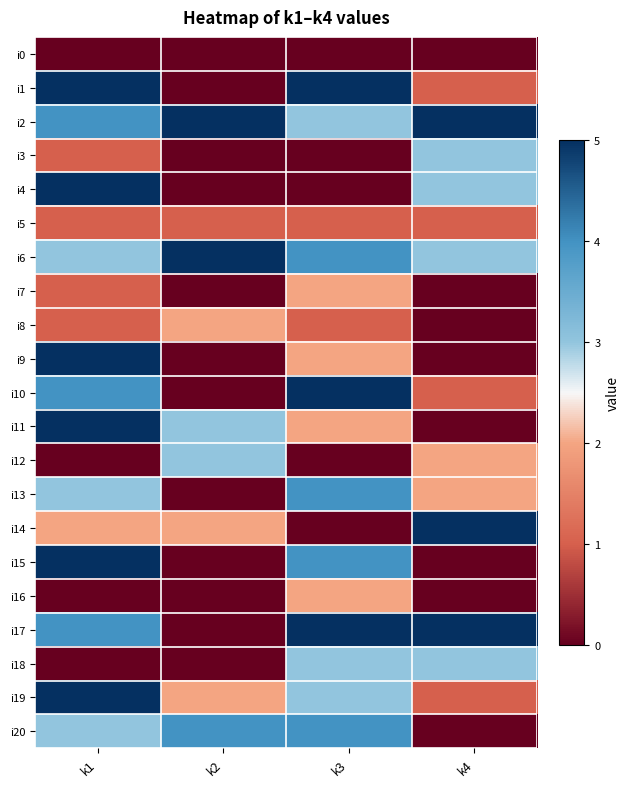

At which category does the chart reach its peak across all series?

k1